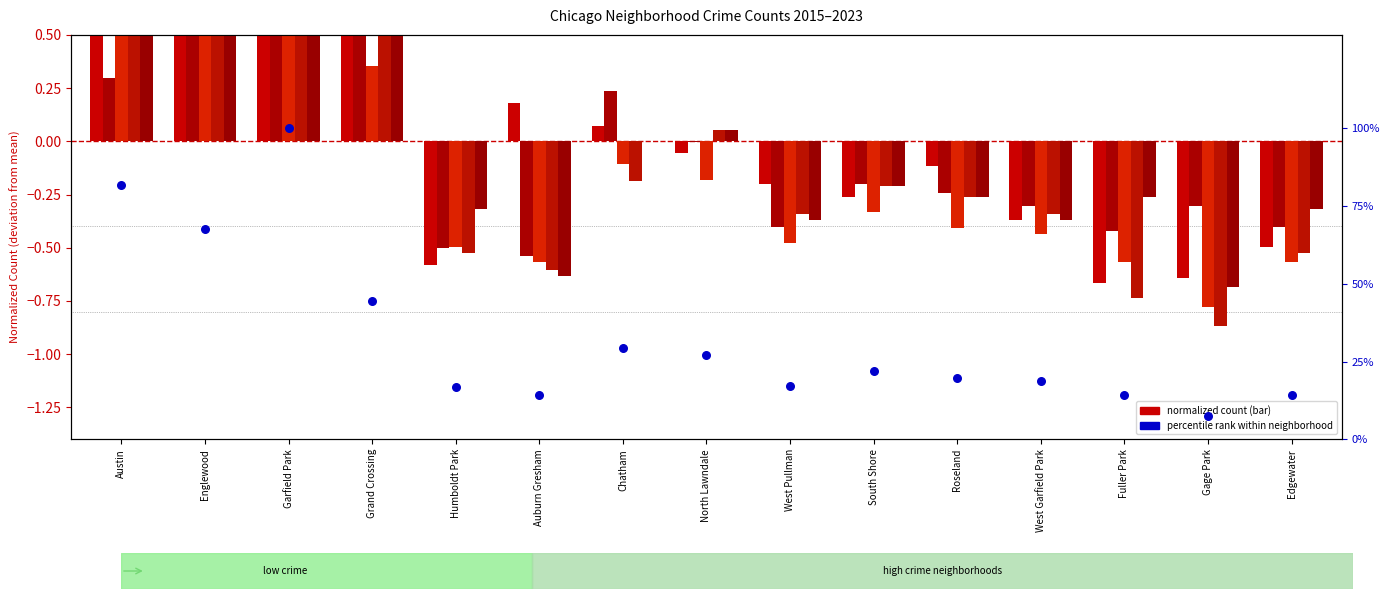

Which has a higher value, Chatham or Garfield Park?

Garfield Park